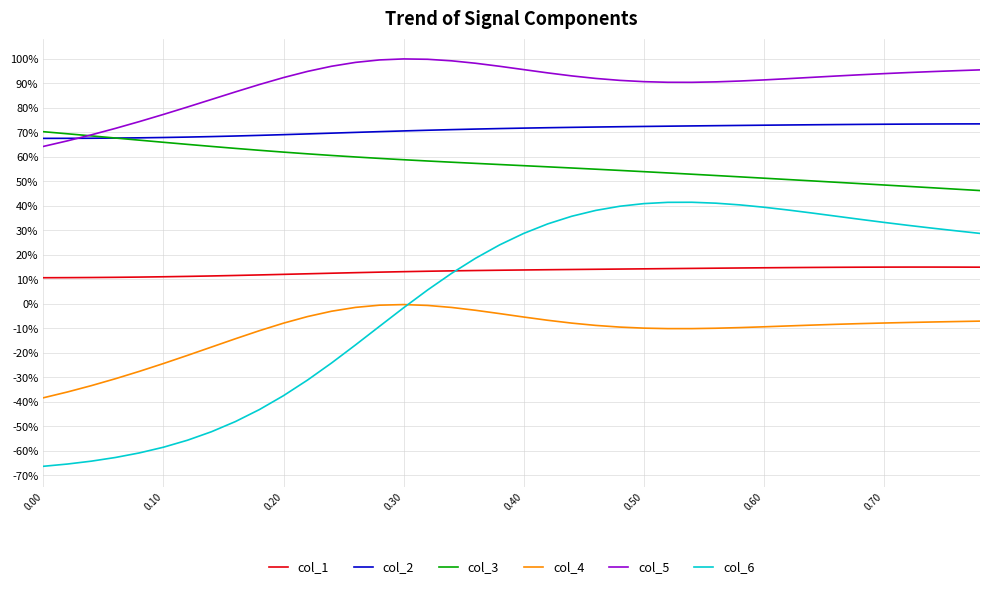

Count the col_3 values in the range 0 to 1.

40